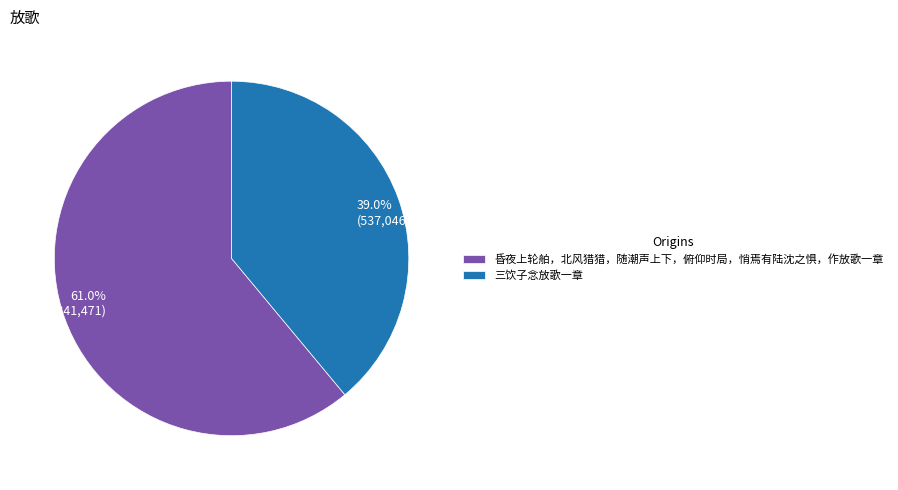

Is 昏夜上轮舶，北风猎猎，随潮声上下，俯仰时局，悄焉有陆沈之惧，作放歌一章 the majority of the pie?

Yes